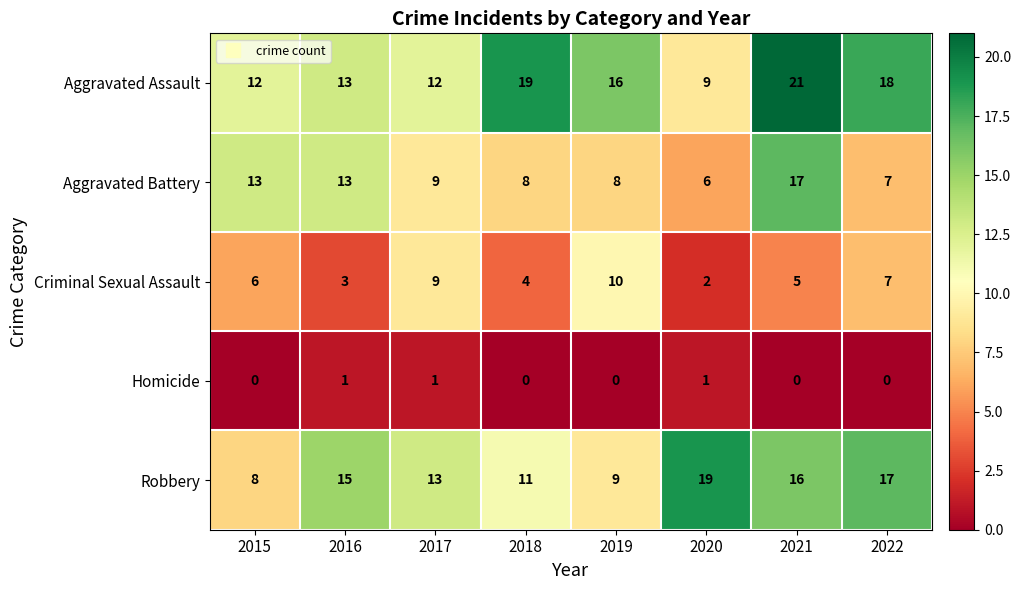

Which series changed the most between 2020 and 2021?

Aggravated Assault